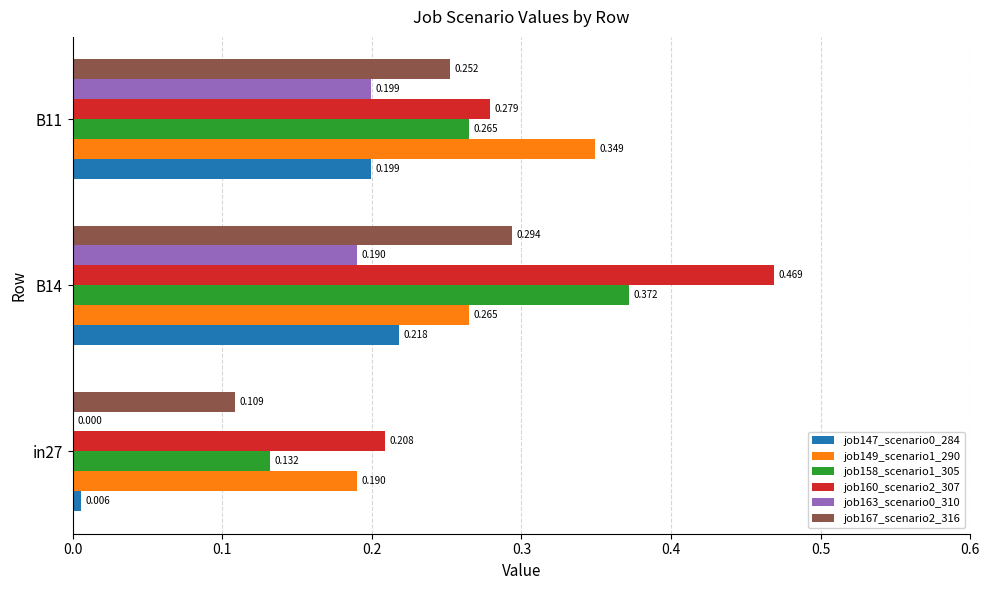

How many positive values does the job163_scenario0_310 series have?

2